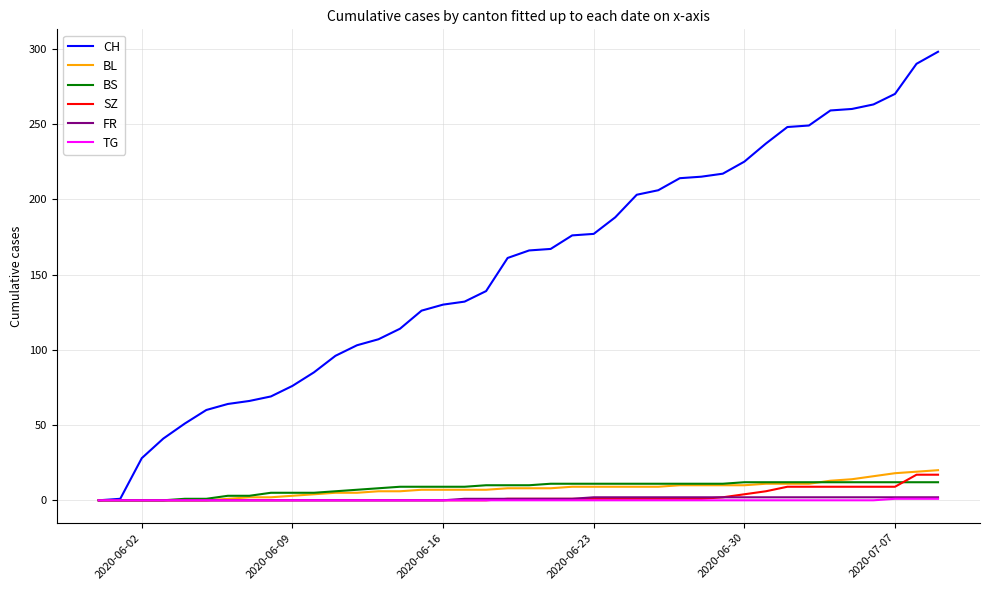

What is the greatest value displayed?

298